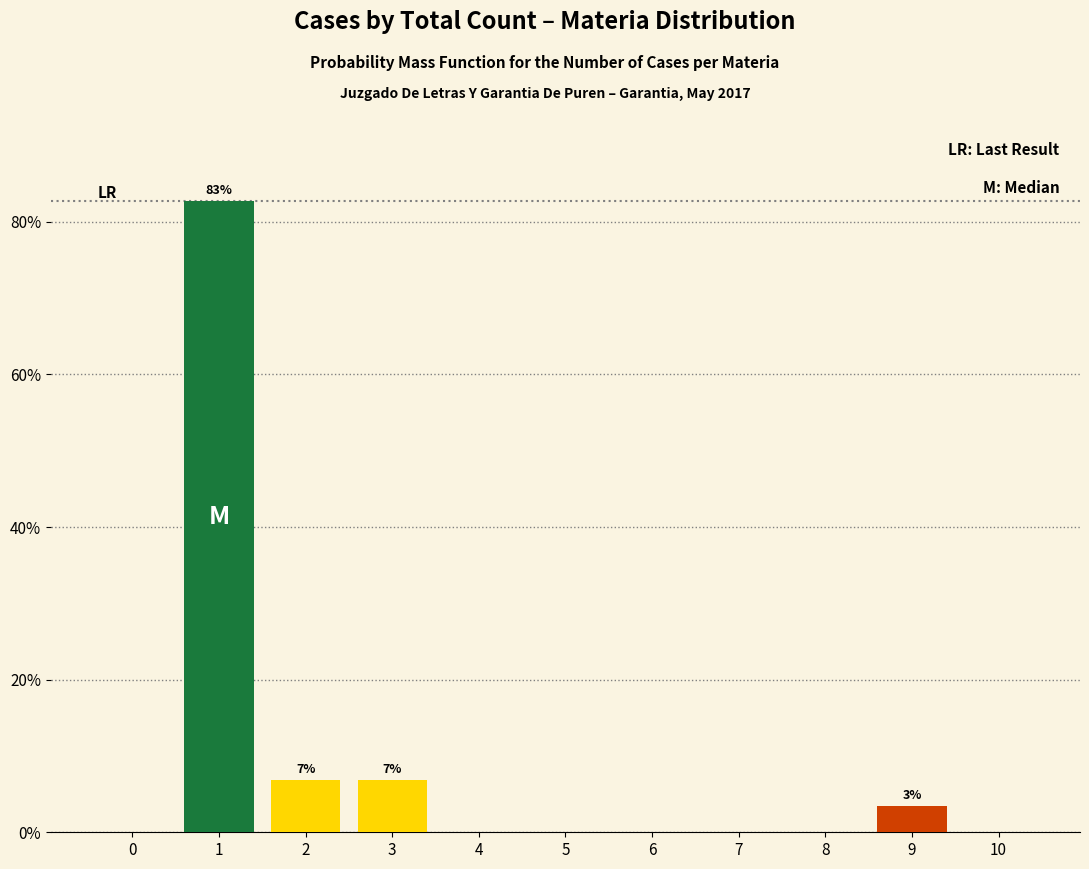

Reading right to left, extract all data points from this chart.

10=0.0	9=3.4	8=0.0	7=0.0	6=0.0	5=0.0	4=0.0	3=6.9	2=6.9	1=82.8	0=0.0